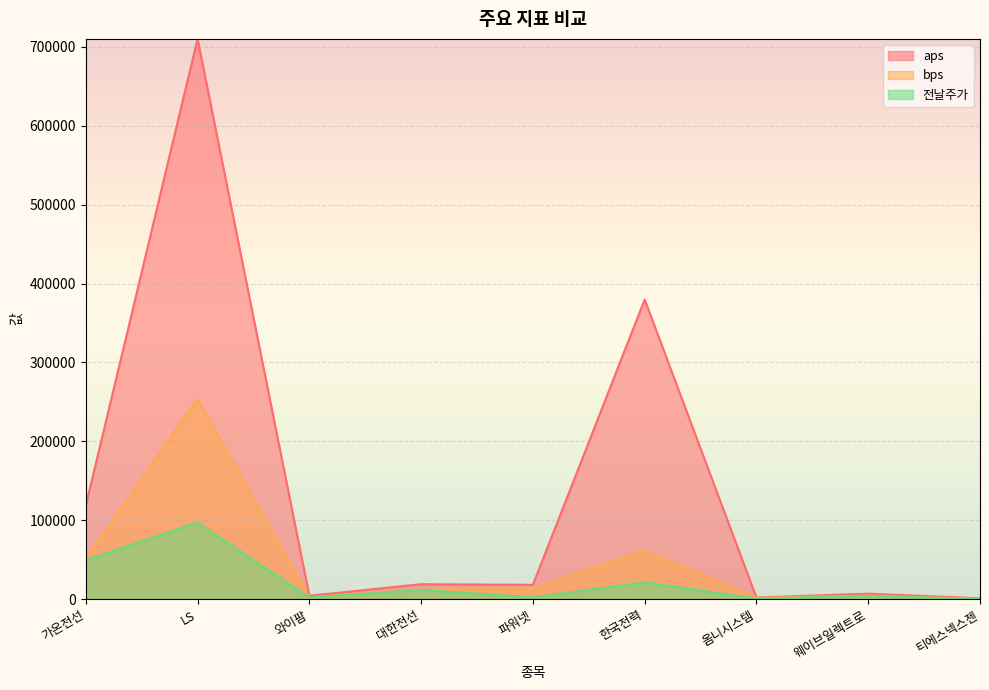

Where does the bps series first go above 12156?

가온전선